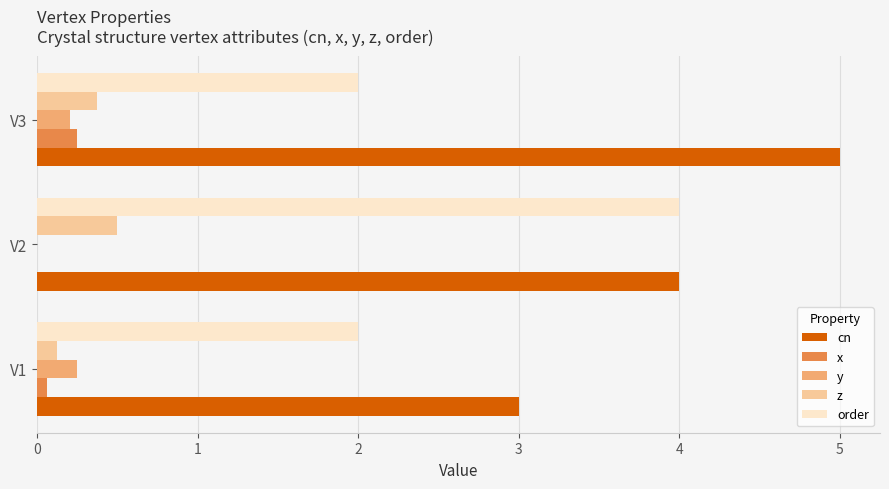

Which label corresponds to the largest value in the chart?

V3